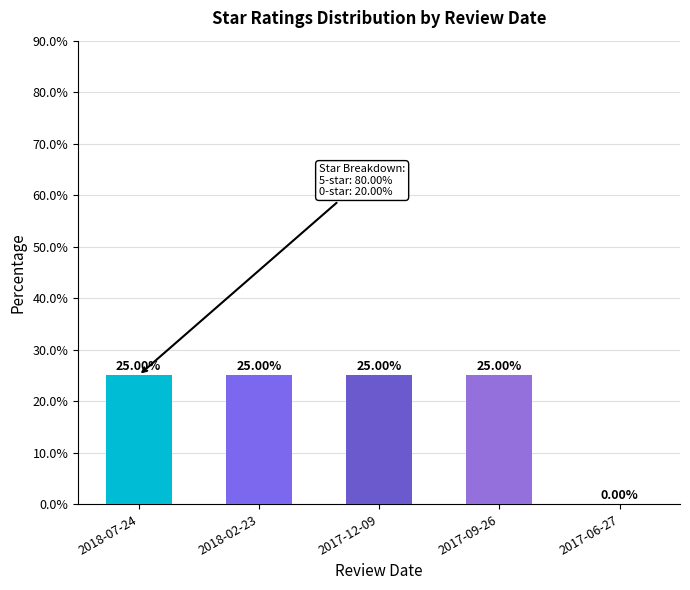

What is the ratio of the value at 2018-02-23 to the value at 2018-07-24?

1.0